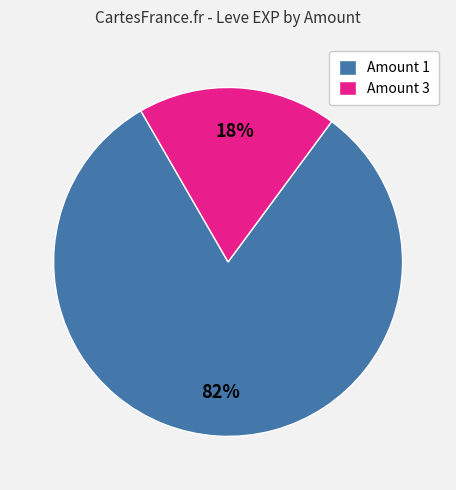

Which has a higher value, Amount 1 or Amount 3?

Amount 1